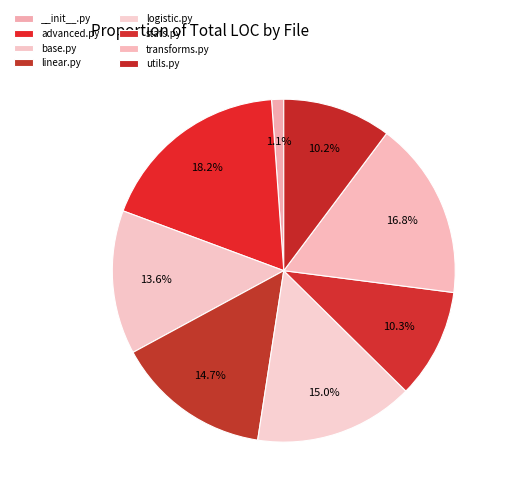

What is the total percentage of advanced.py and linear.py?

32.9%